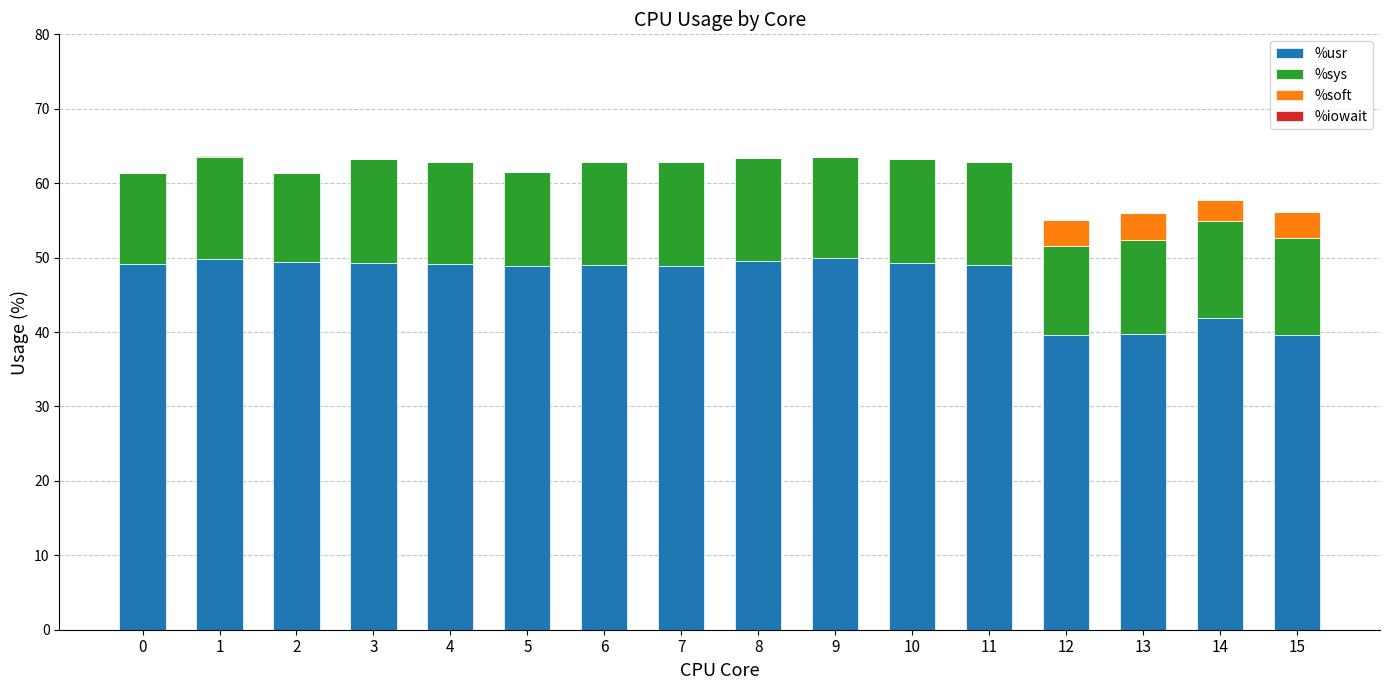

What is the maximum value for %usr?

50.0